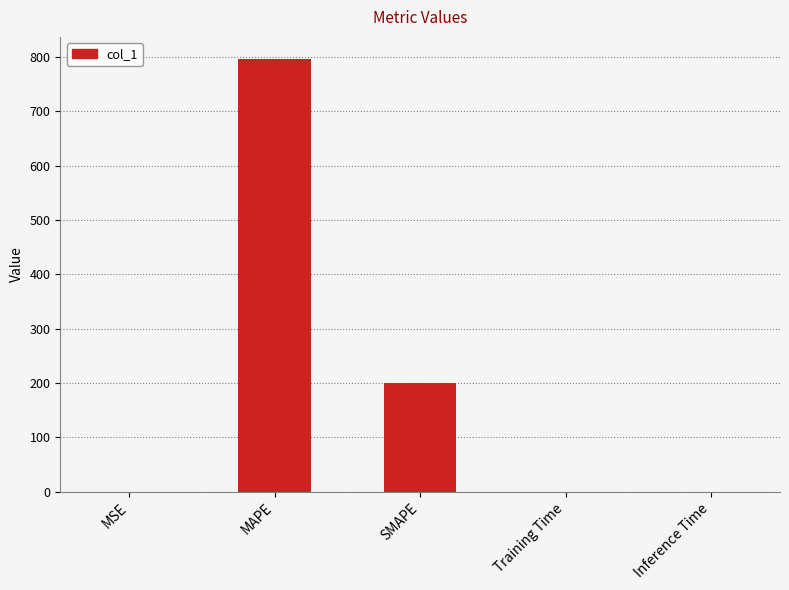

Which has a higher value, SMAPE or Training Time?

SMAPE